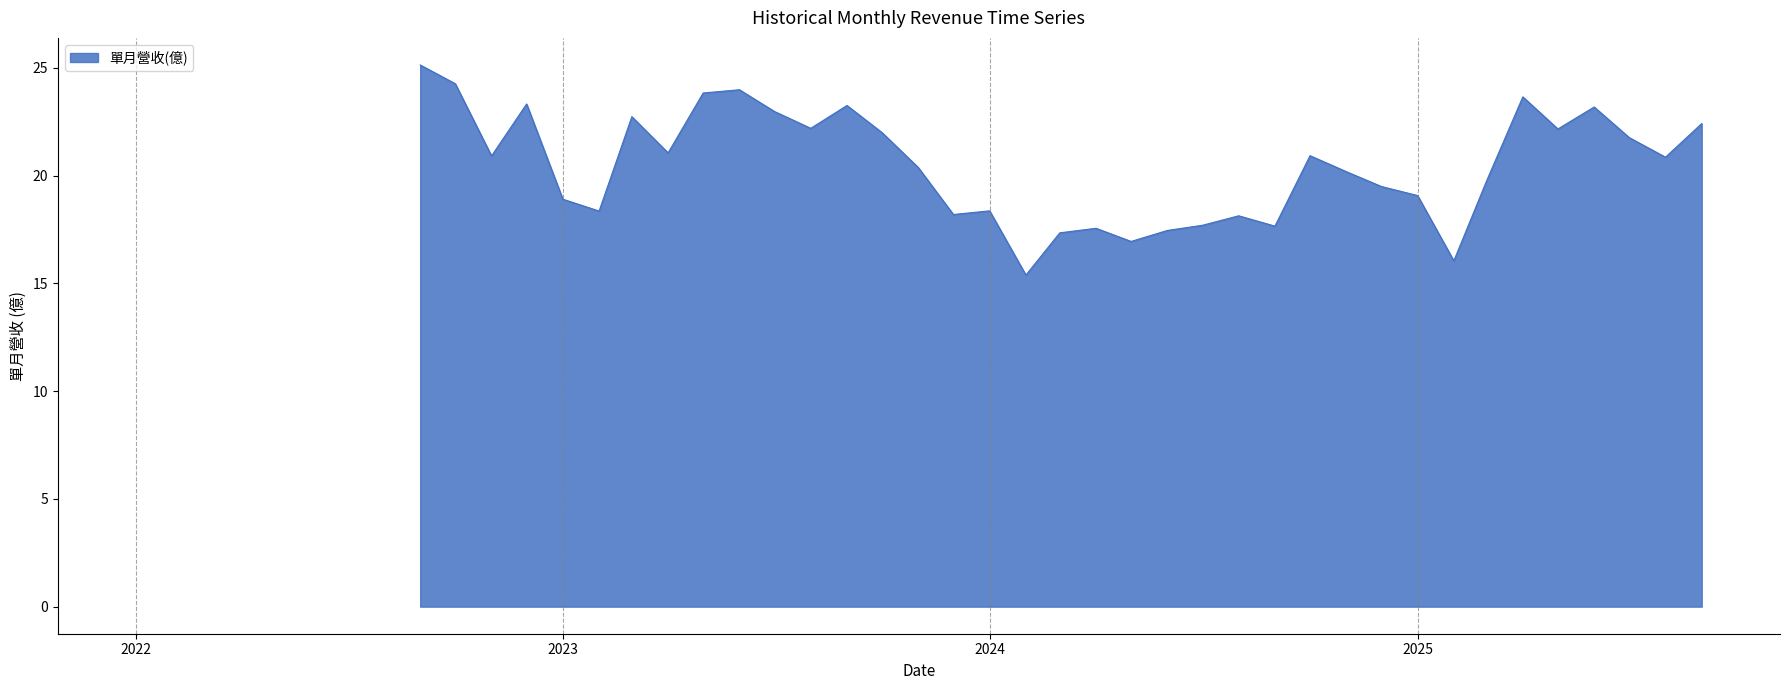

What is the maximum value shown in the chart?

25.1